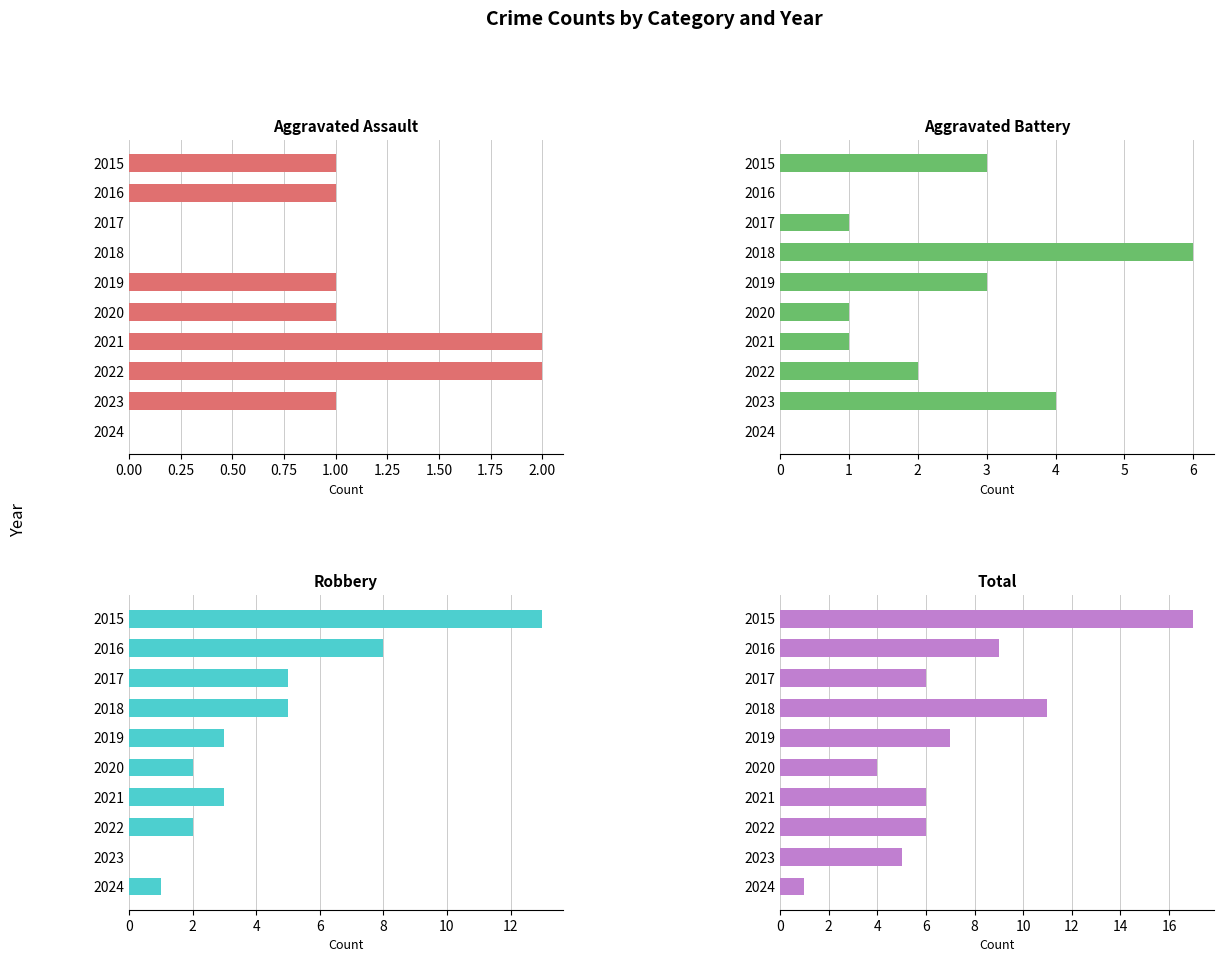

Is it true that Robbery equals 9 at 2023?

False